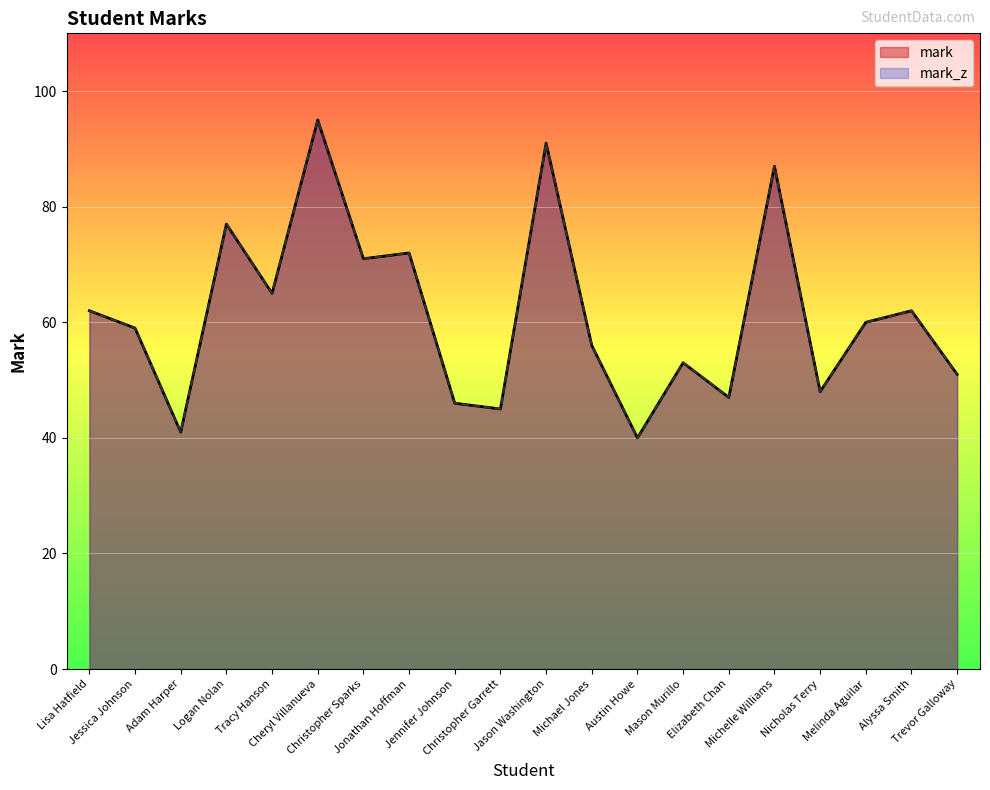

What is the sum of all mark values?

1228